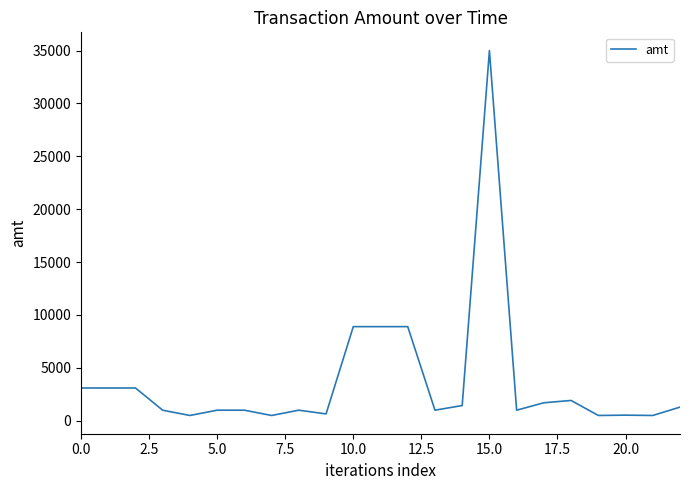

What is the difference between the maximum and minimum values?

34500.0